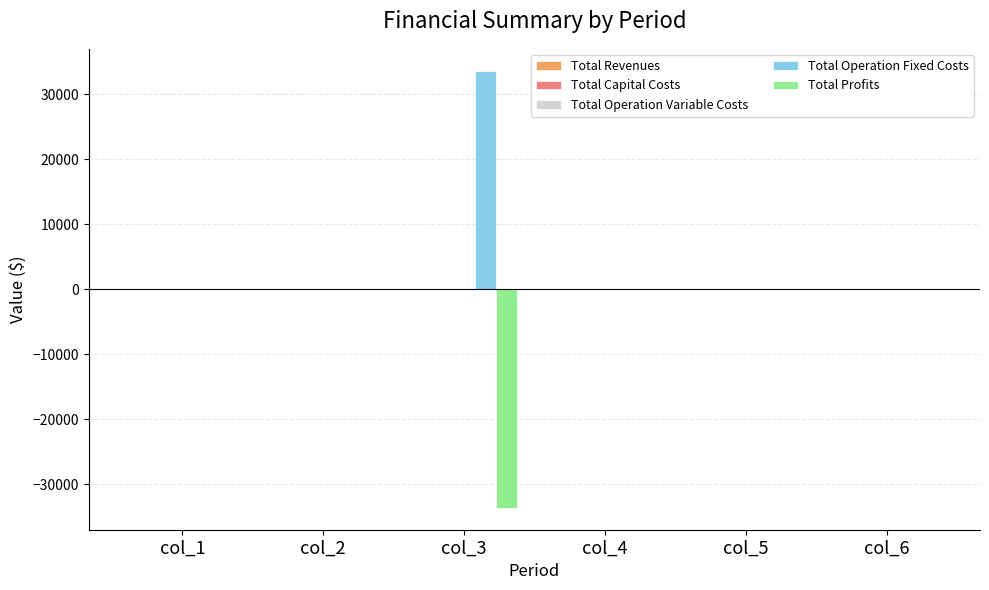

The value of Total Profits at col_2 is -10920.6. True or false?

False